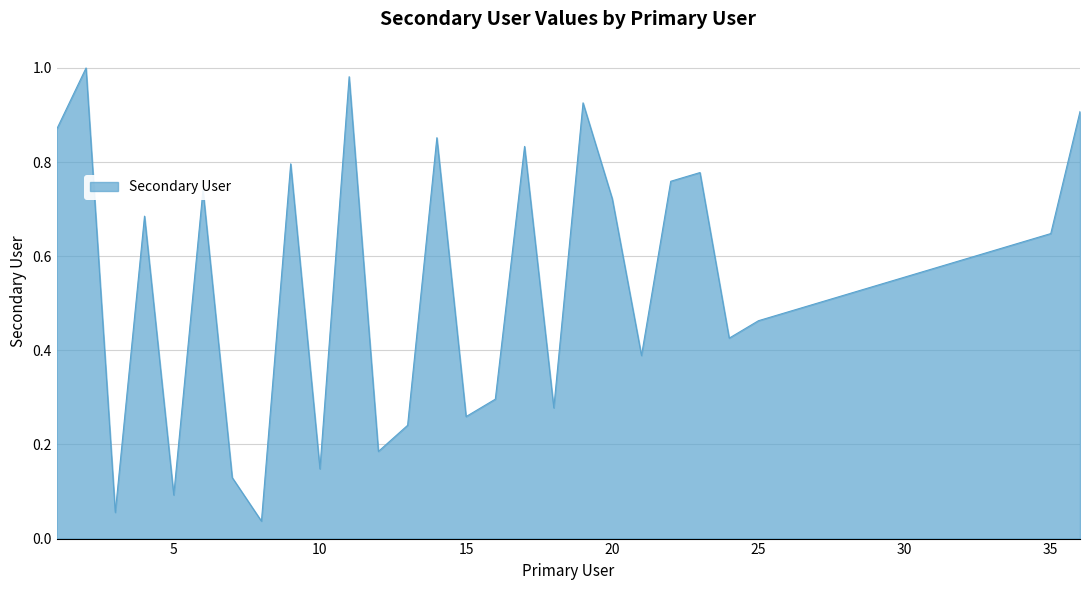

Where is the first local minimum?

3